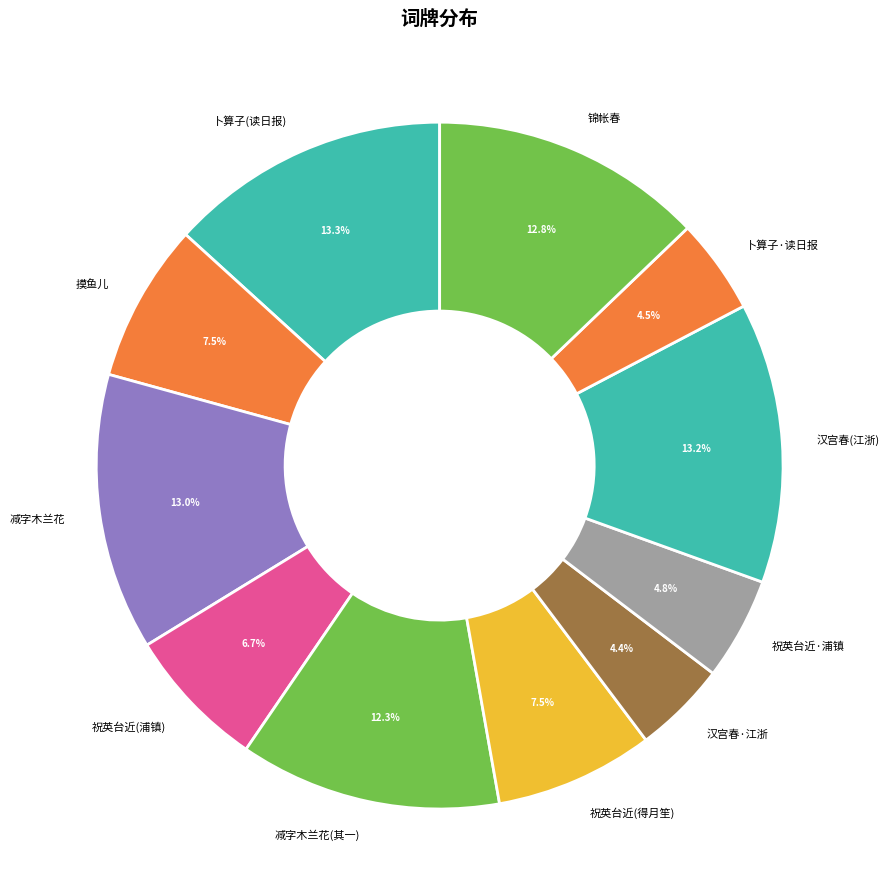

Is there any slice that represents more than half of the pie?

No